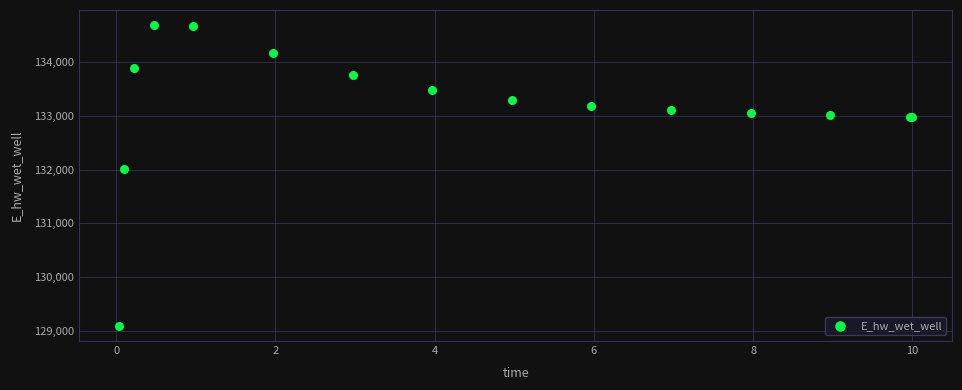

What Y value in the scatter plot is closest to 131889?

132010.9